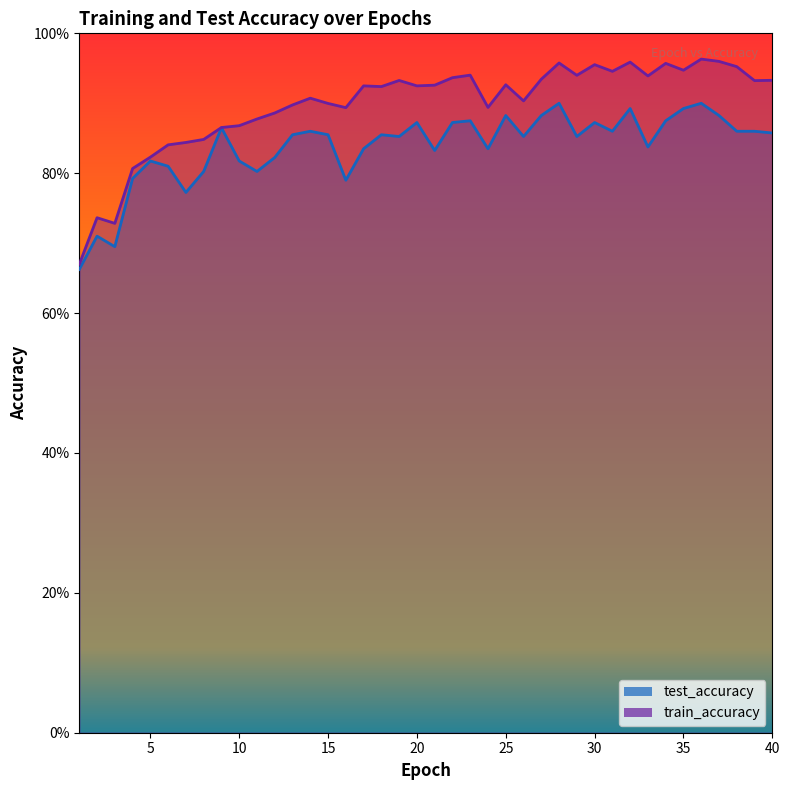

What is the value of the train_accuracy point at the 16th from the left?

0.9